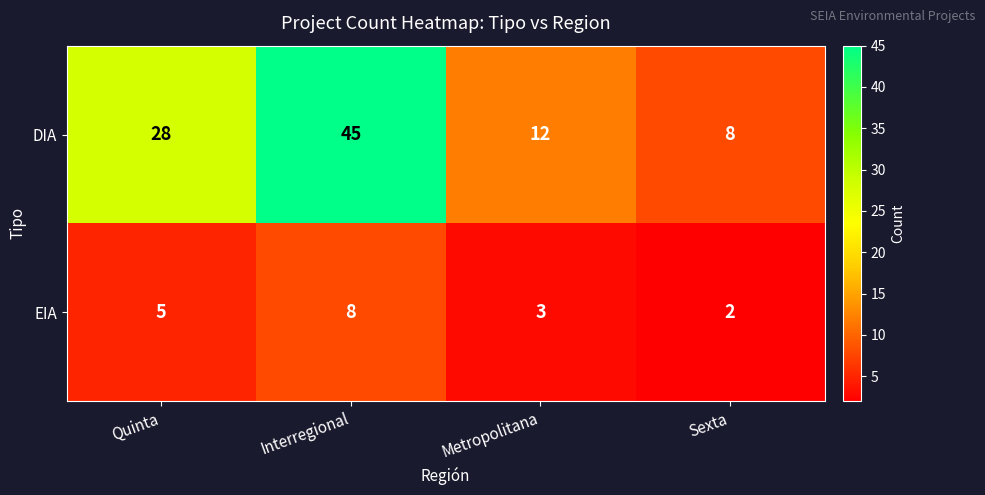

Where is DIA nearest to the value 26?

Quinta